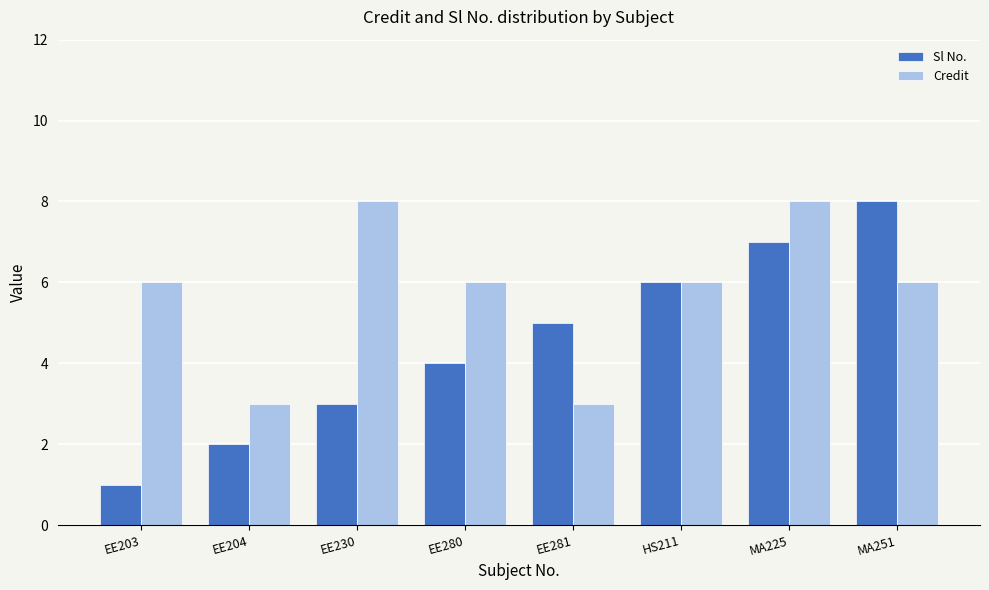

What is the approximate value of Credit at MA225?

8